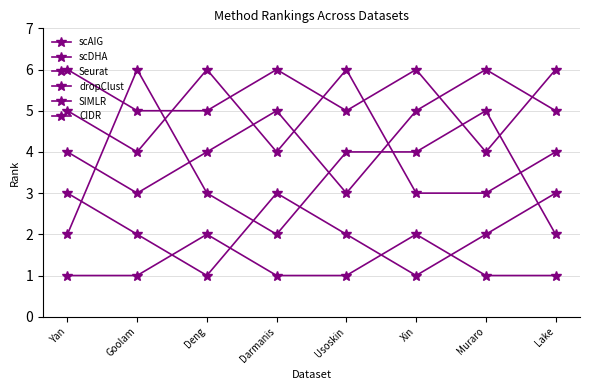

Where is the first local maximum for scAIG?

Deng